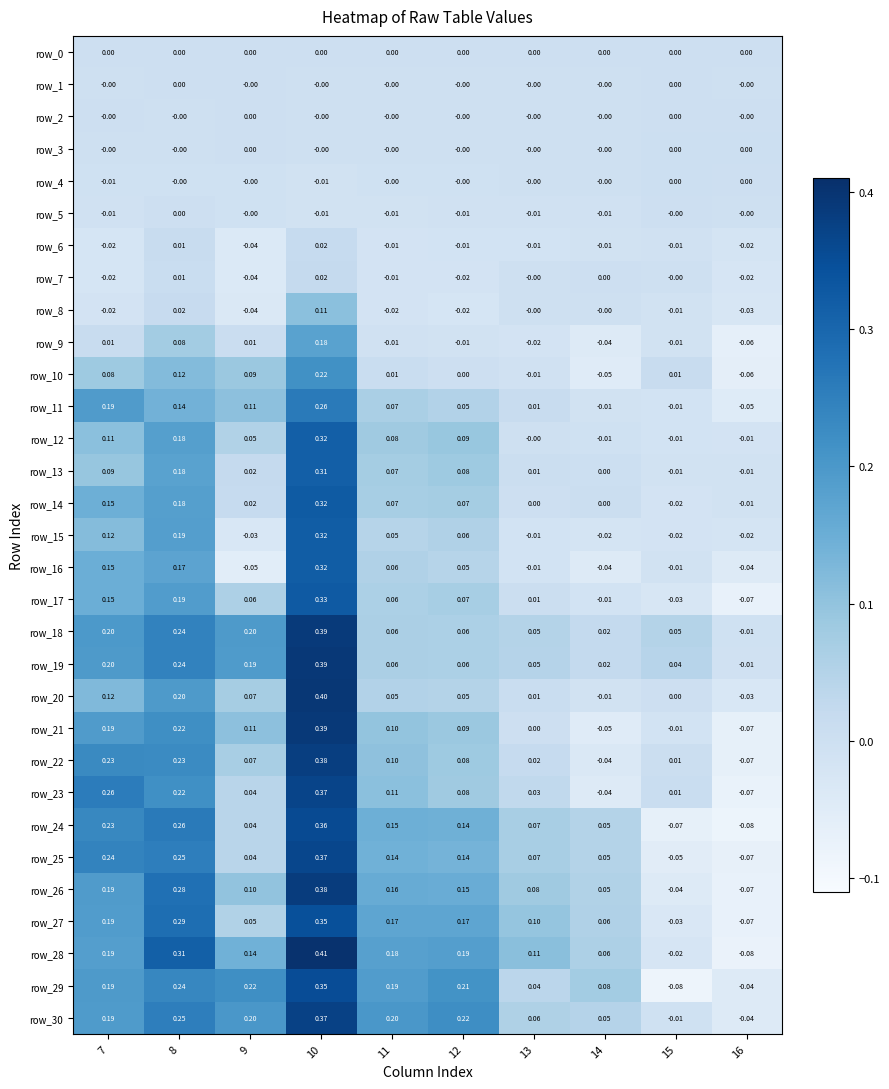

Which series has the largest total across all categories?

row_30